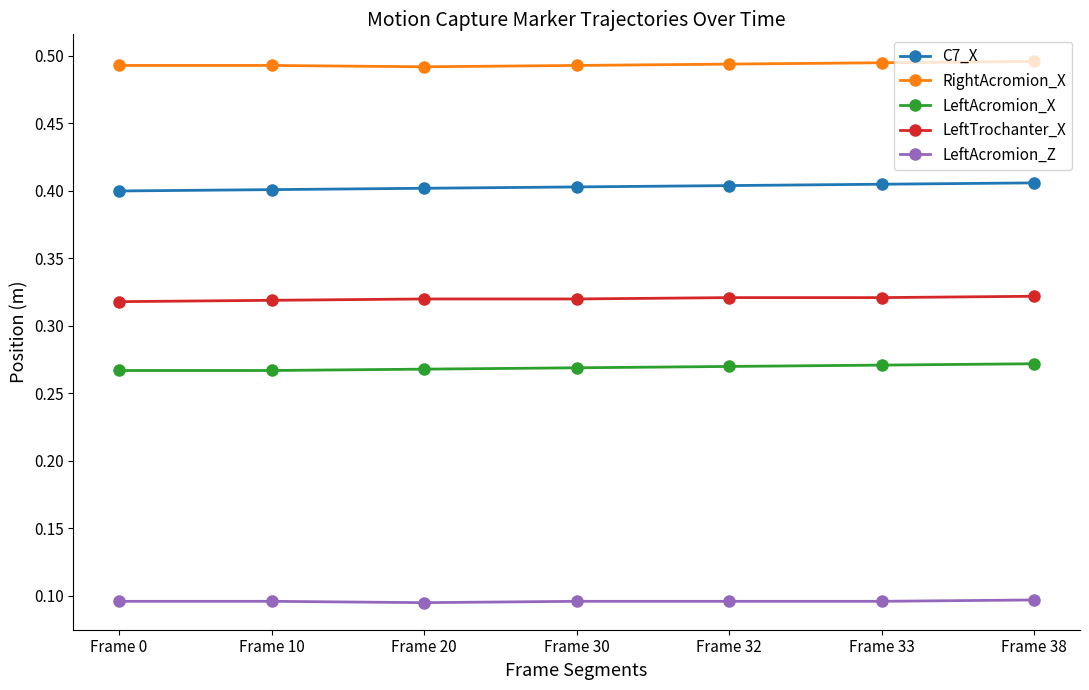

At Frame 30, list the series in order from largest to smallest.

RightAcromion_X, C7_X, LeftTrochanter_X, LeftAcromion_X, LeftAcromion_Z